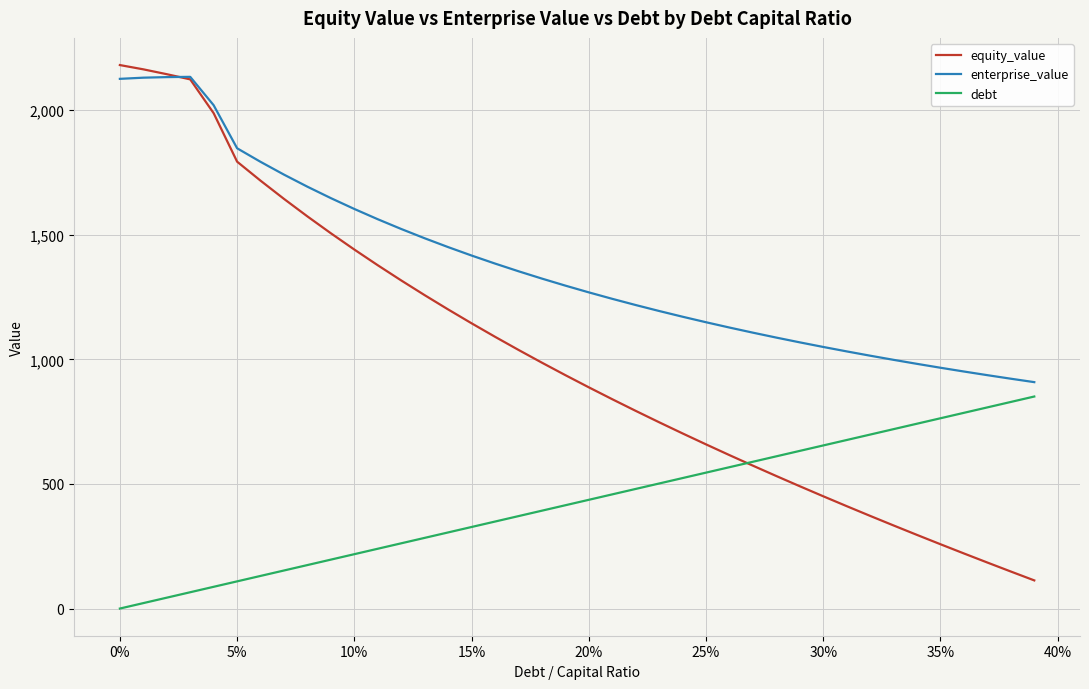

Which series has the largest range (max minus min)?

equity_value